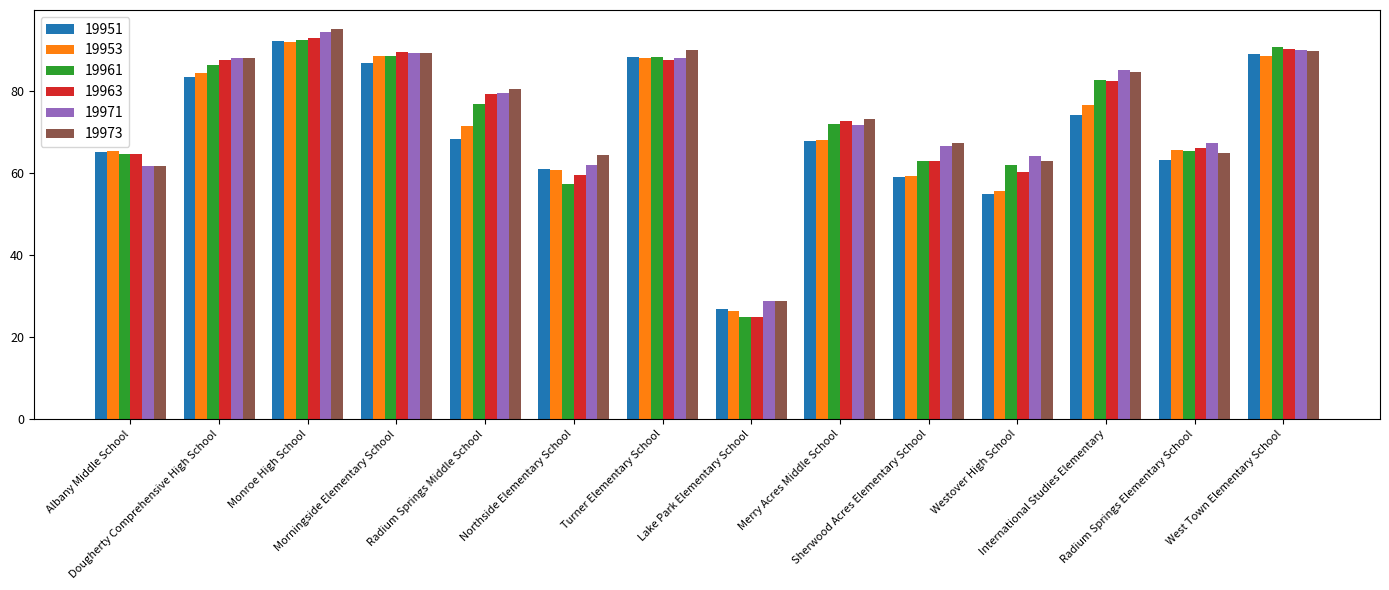

What is the label of the 14th bar from the left?

West Town Elementary School